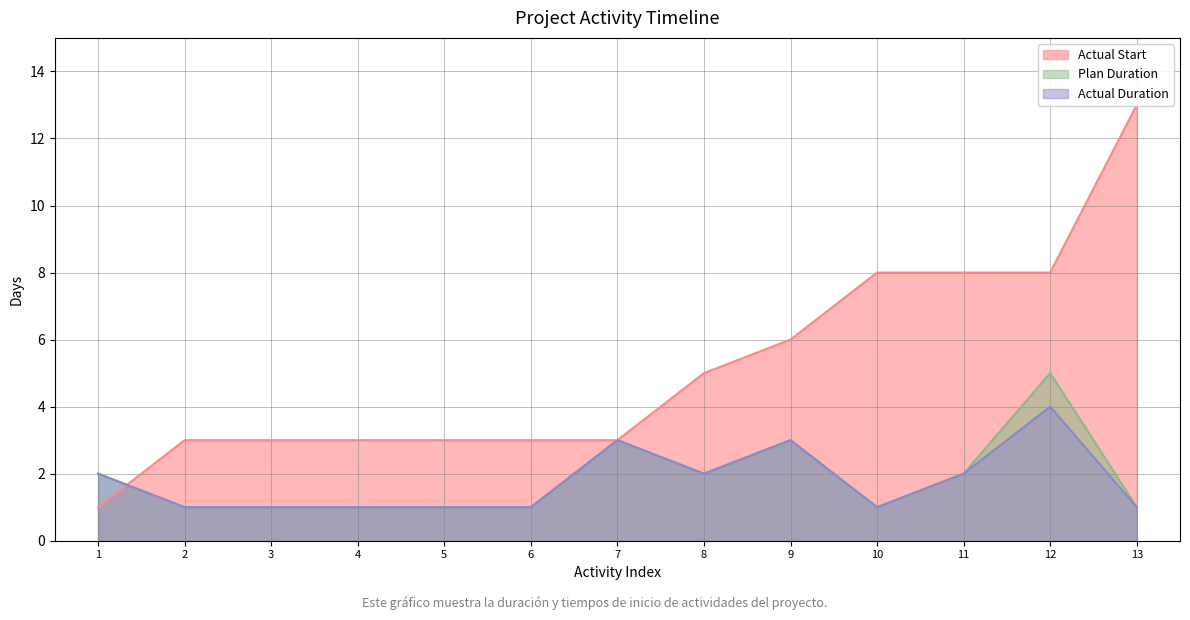

The value of Actual Duration at 3 is 1. True or false?

True